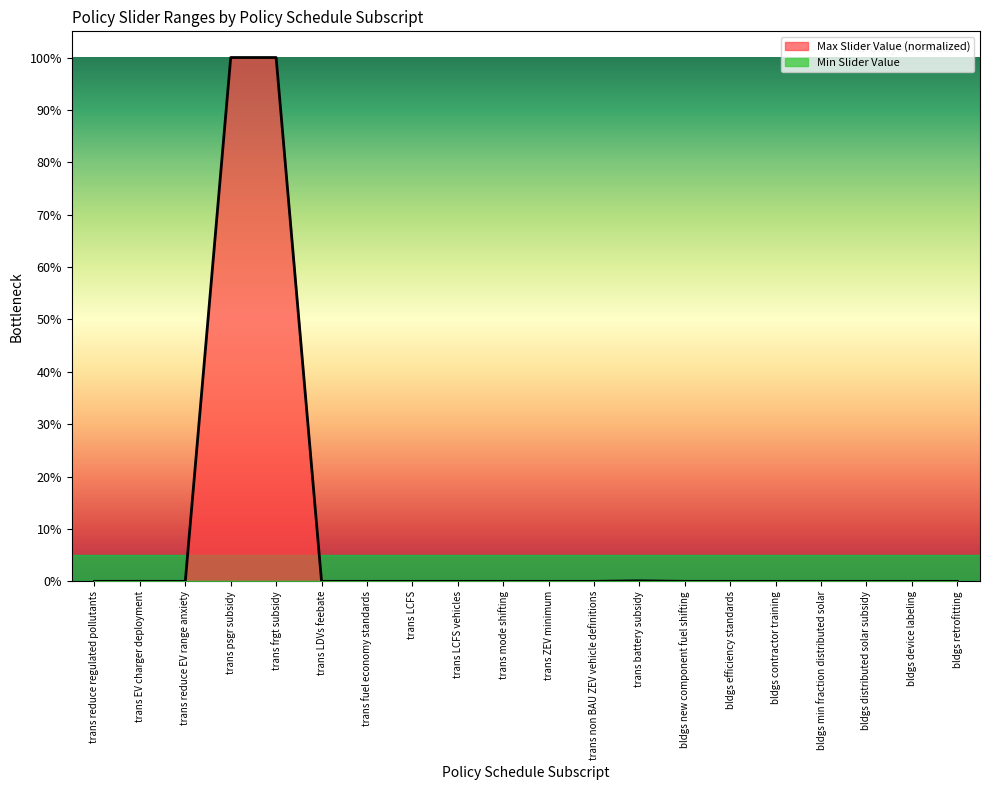

Reading left to right, transcribe all the data shown in this chart.

trans reduce regulated pollutants=0.0	trans EV charger deployment=0.0	trans reduce EV range anxiety=0.0	trans psgr subsidy=1.0	trans frgt subsidy=1.0	trans LDVs feebate=0.0	trans fuel economy standards=0.0	trans LCFS=0.0	trans LCFS vehicles=0.0	trans mode shifting=0.0	trans ZEV minimum=0.0	trans non BAU ZEV vehicle definitions=0.0	trans battery subsidy=0.0	bldgs new component fuel shifting=0.0	bldgs efficiency standards=0.0	bldgs contractor training=0.0	bldgs min fraction distributed solar=0.0	bldgs distributed solar subsidy=0.0	bldgs device labeling=0.0	bldgs retrofitting=0.0